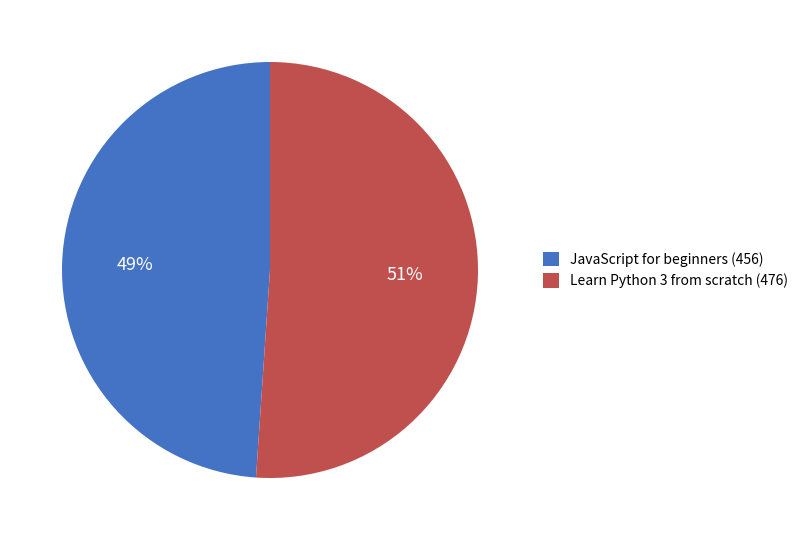

Count the number of slices in the pie.

2